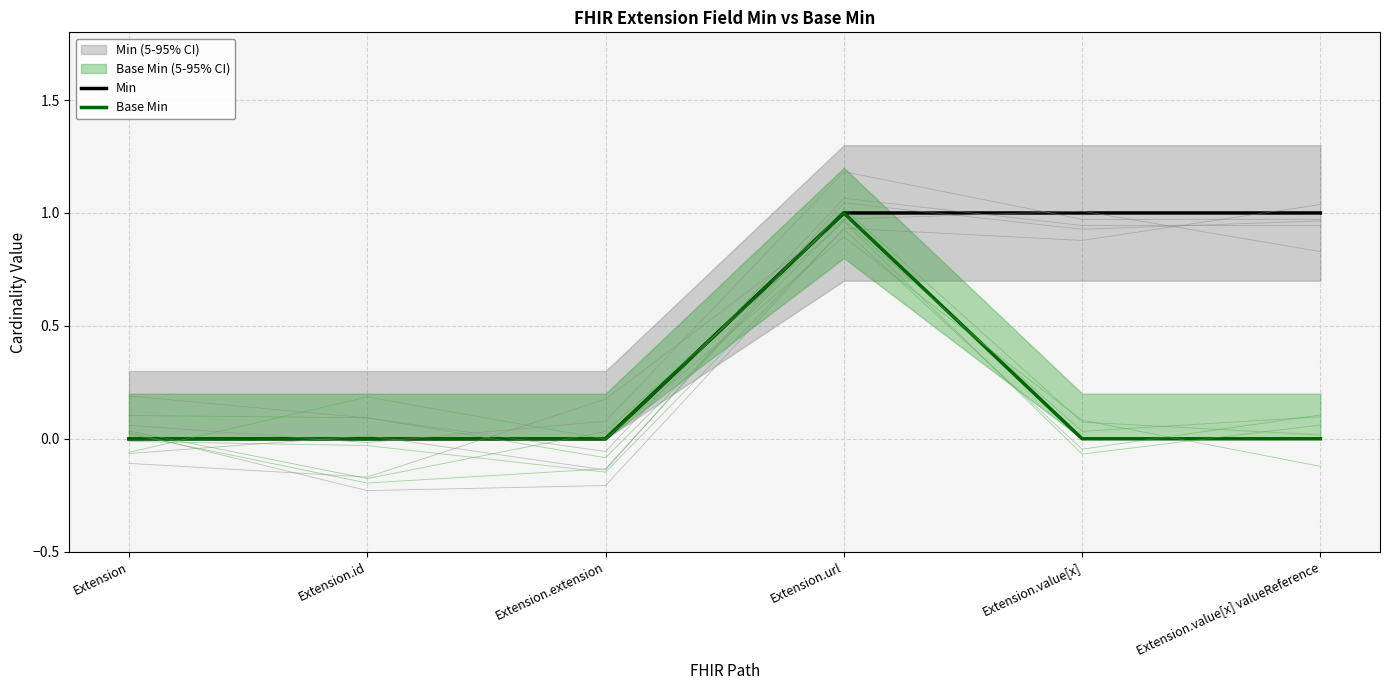

The value of Min at Extension.value[x] is 1. True or false?

True